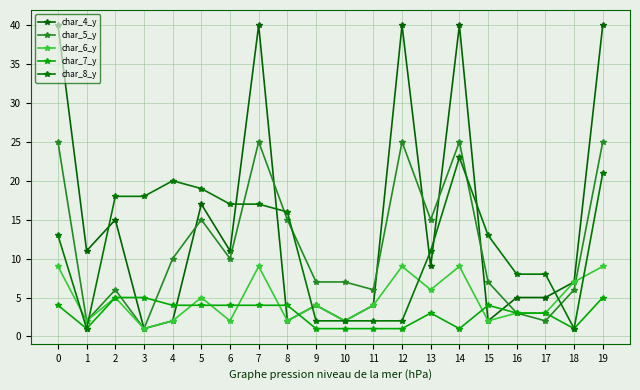

Reading left to right, extract all data points from this chart.

char_4_y: 40	11	15	1	2	17	11	40	2	4	2	4	40	9	40	2	5	5	7	40
char_5_y: 25	2	6	1	10	15	10	25	15	7	7	6	25	15	25	7	3	2	6	25
char_6_y: 9	2	5	1	2	5	2	9	2	4	2	4	9	6	9	2	3	3	7	9
char_7_y: 4	1	5	5	4	4	4	4	4	1	1	1	1	3	1	4	3	3	1	5
char_8_y: 13	1	18	18	20	19	17	17	16	2	2	2	2	11	23	13	8	8	1	21